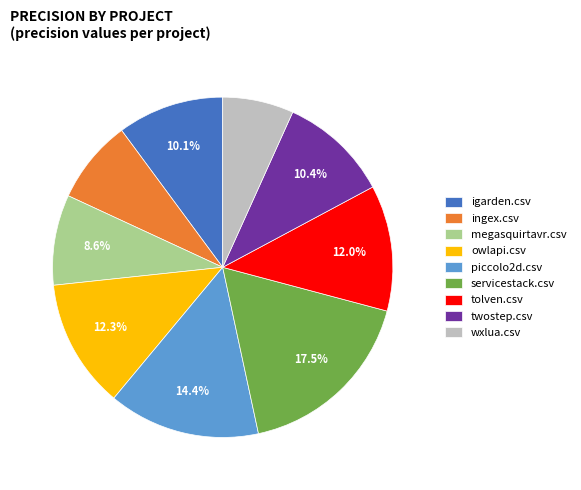

Is ingex.csv the majority of the pie?

No